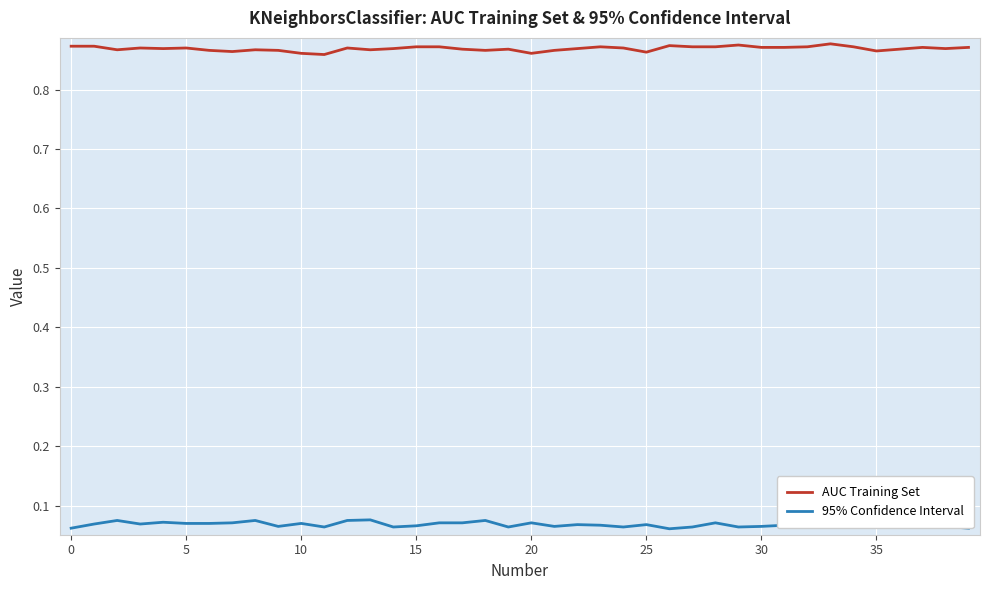

Which series has the largest total across all categories?

AUC Training Set